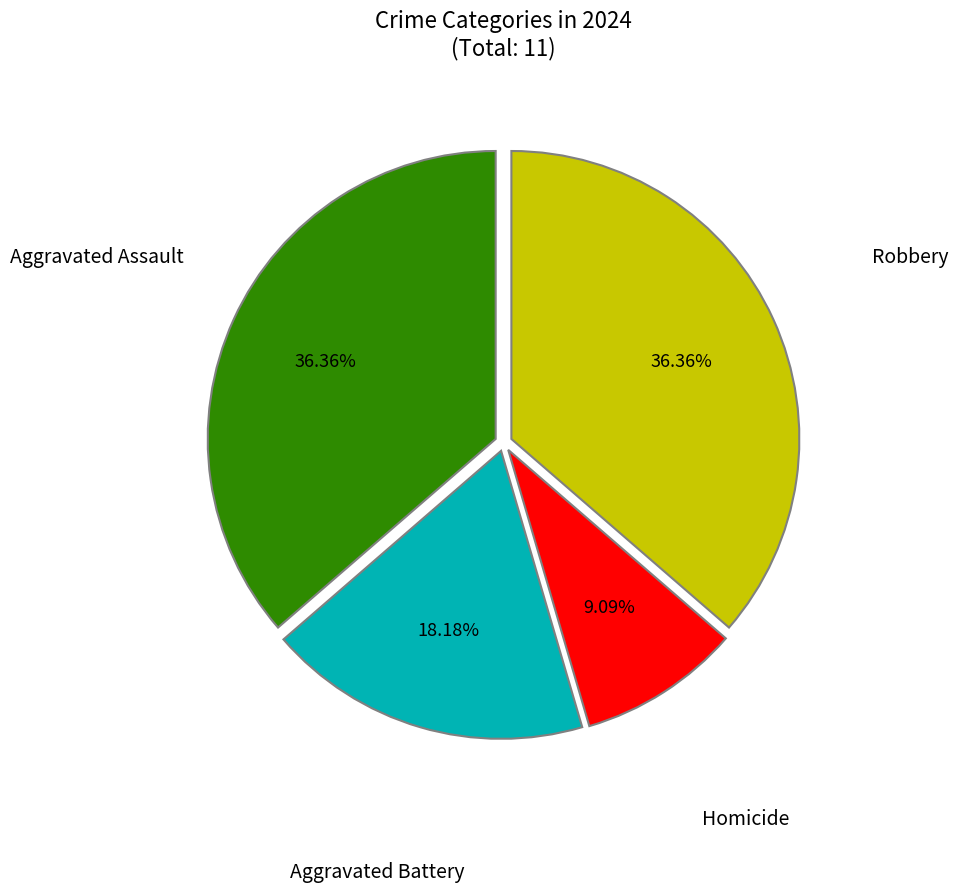

Is there a majority slice in this chart?

No